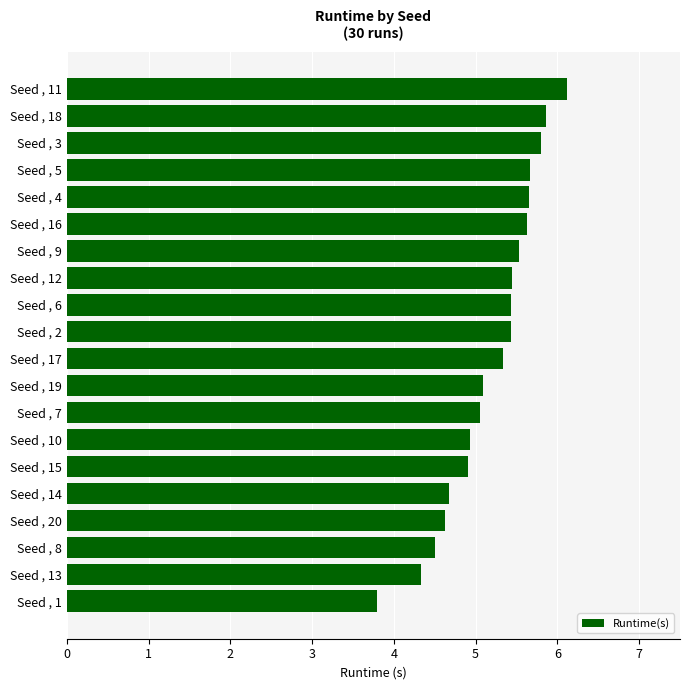

What is the difference between the maximum and second lowest values?

1.8